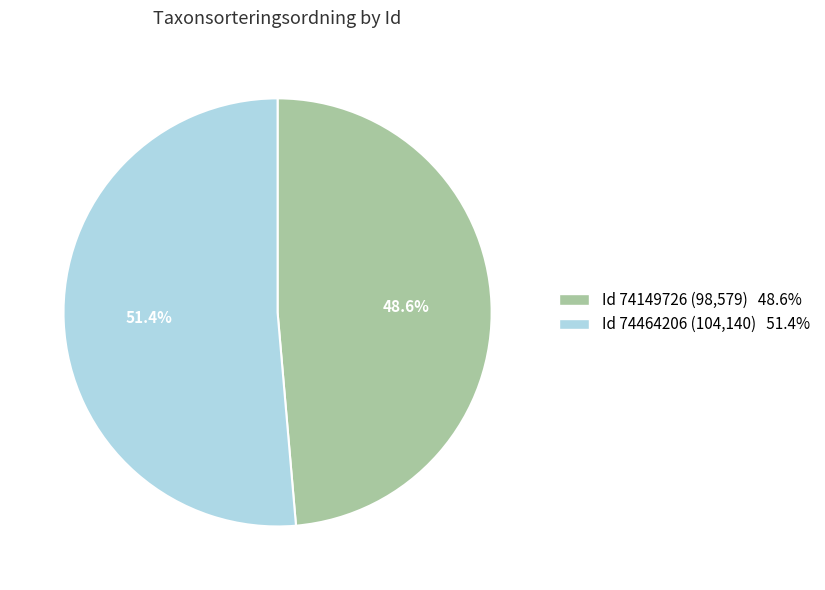

What is the largest slice in the pie chart?

Id 74464206 (104,140) 51.4%